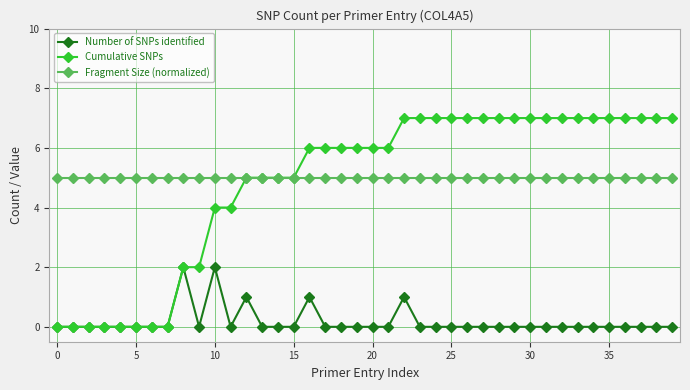

At how many categories does at least one series exceed 3?

40